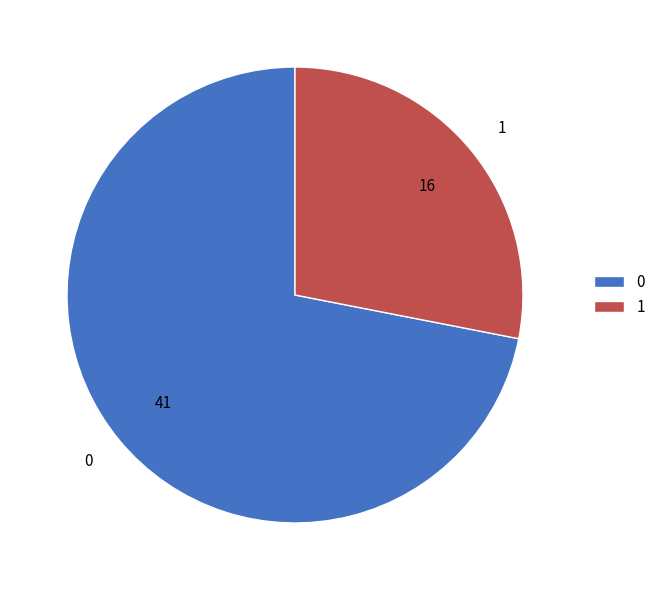

Does 0 account for over 50% of the chart?

Yes